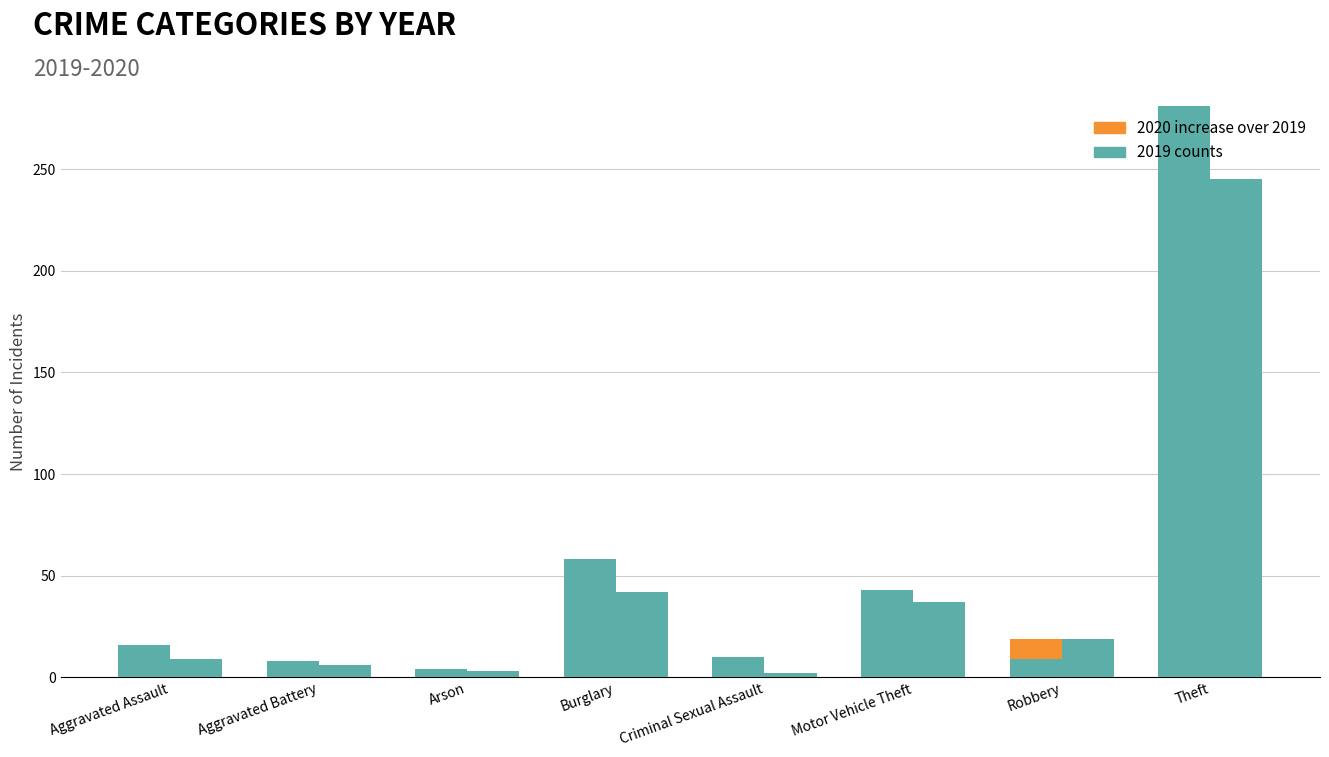

Between Theft and Robbery, which is larger?

Robbery